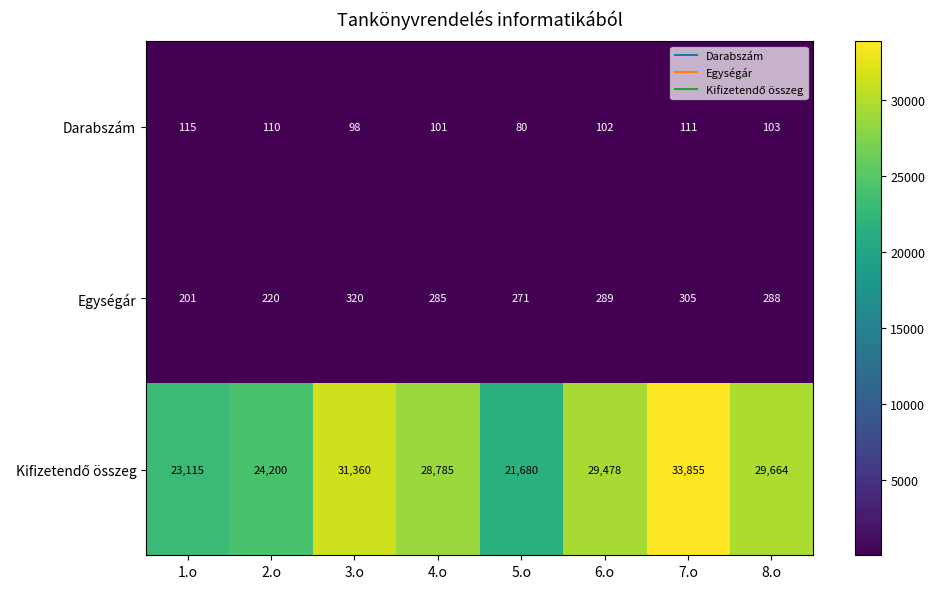

Is it true that Egységár equals 71 at 8.o?

False